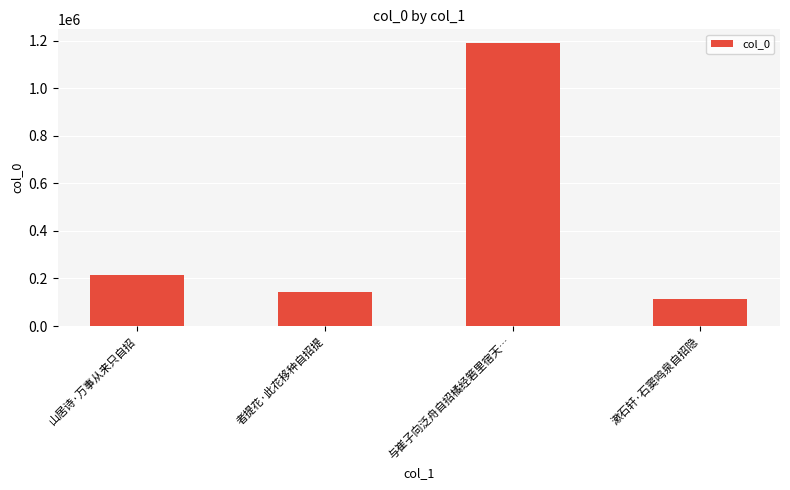

What is the ratio of the value at 漱石轩·石窦鸣泉自招隐 to the value at 与崔子向泛舟自招橘经箬里宿天…?

0.1